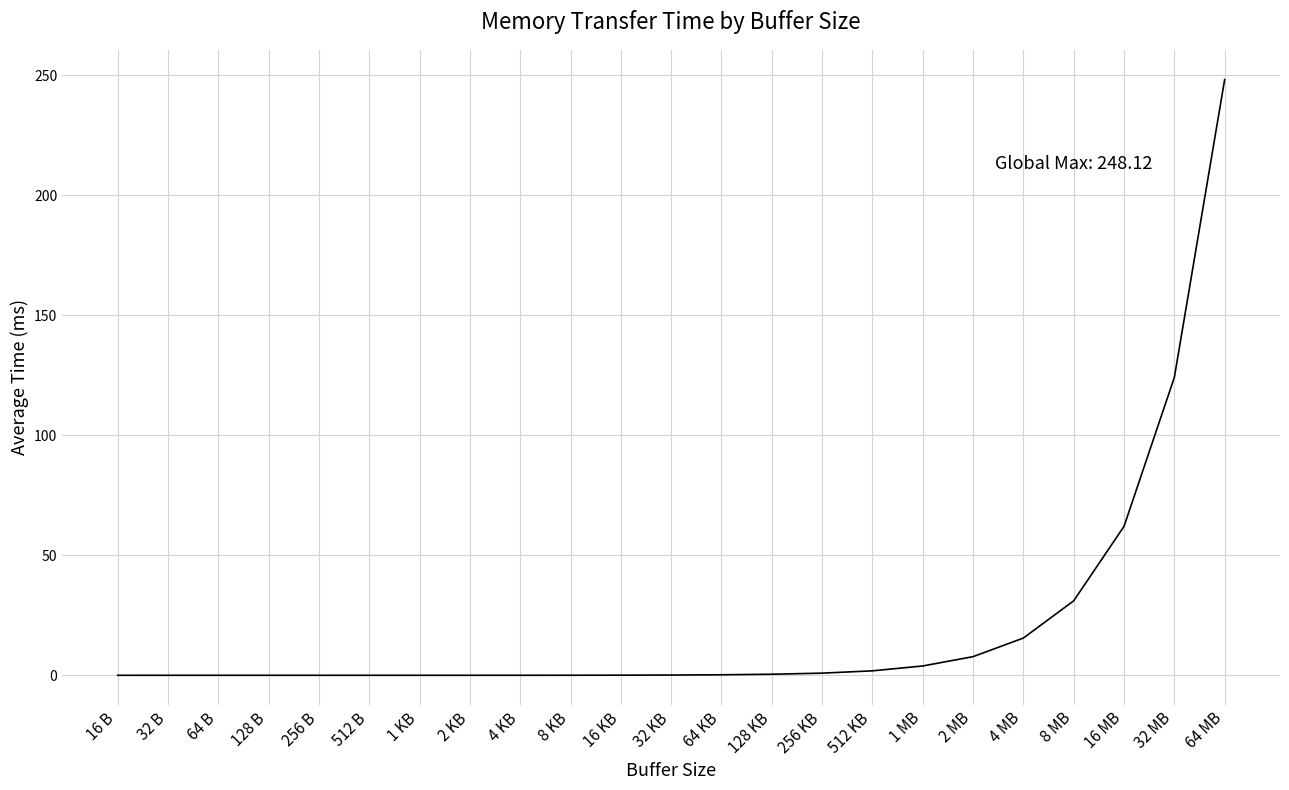

What is the difference between the values at 32 KB and 4 KB?

0.1